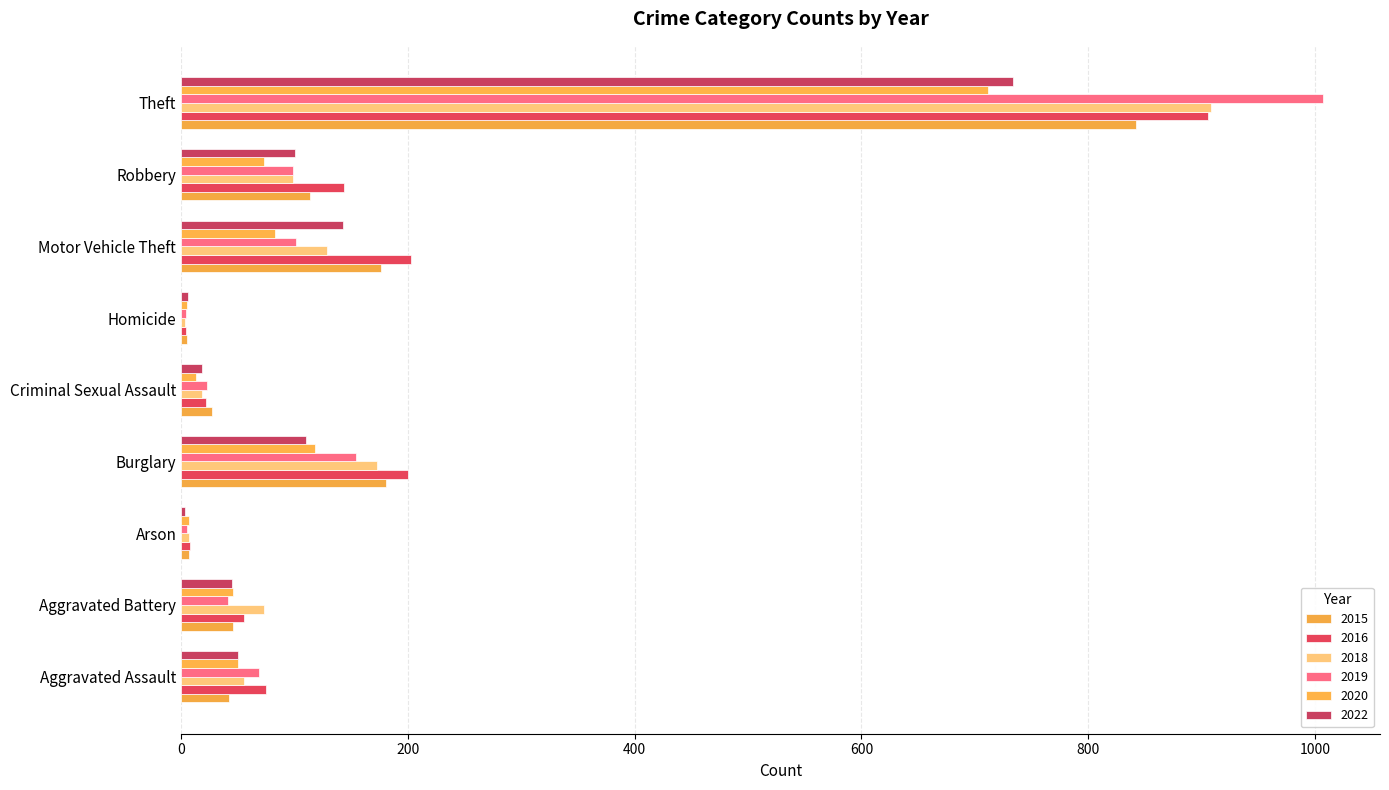

What is the value of the 2022 bar at the 8th from the left?

100